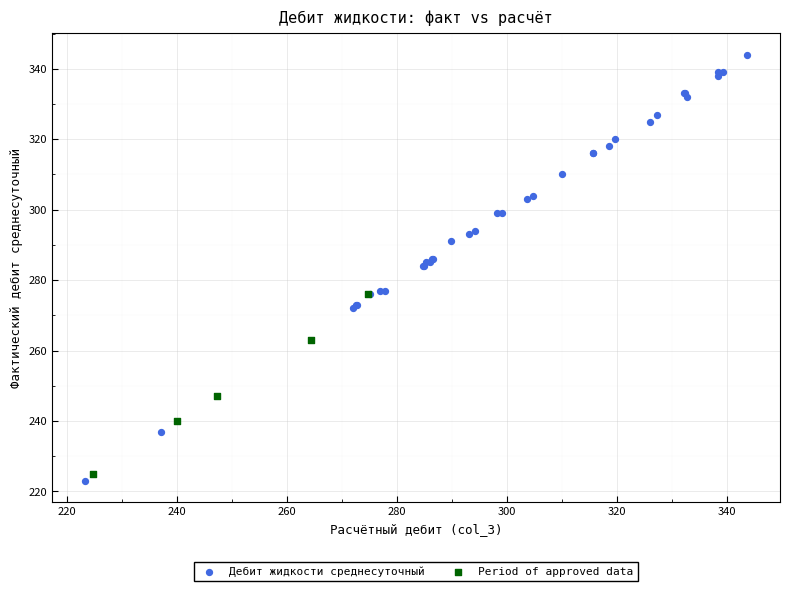

Which series contains the highest Y value?

Дебит жидкости среднесуточный